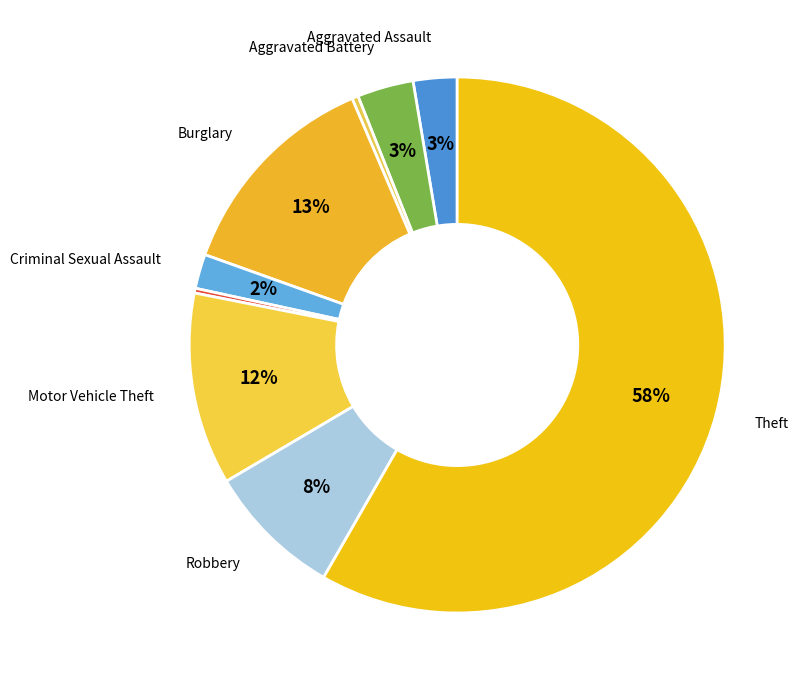

What is the smallest slice in the pie chart?

Homicide